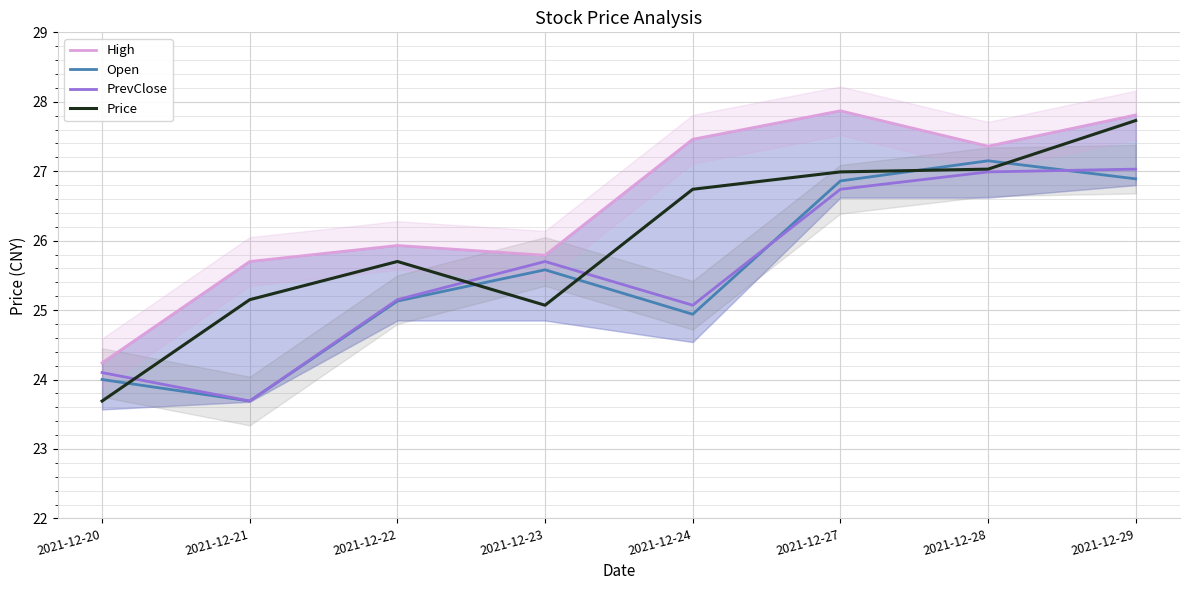

Reading left to right, what are all the values shown in this chart?

High: 2021-12-20=24.2	2021-12-21=25.7	2021-12-22=25.9	2021-12-23=25.8	2021-12-24=27.5	2021-12-27=27.9	2021-12-28=27.4	2021-12-29=27.8
Open: 2021-12-20=24.0	2021-12-21=23.7	2021-12-22=25.1	2021-12-23=25.6	2021-12-24=24.9	2021-12-27=26.9	2021-12-28=27.1	2021-12-29=26.9
PrevClose: 2021-12-20=24.1	2021-12-21=23.7	2021-12-22=25.1	2021-12-23=25.7	2021-12-24=25.1	2021-12-27=26.7	2021-12-28=27.0	2021-12-29=27.0
Price: 2021-12-20=23.7	2021-12-21=25.1	2021-12-22=25.7	2021-12-23=25.1	2021-12-24=26.7	2021-12-27=27.0	2021-12-28=27.0	2021-12-29=27.7